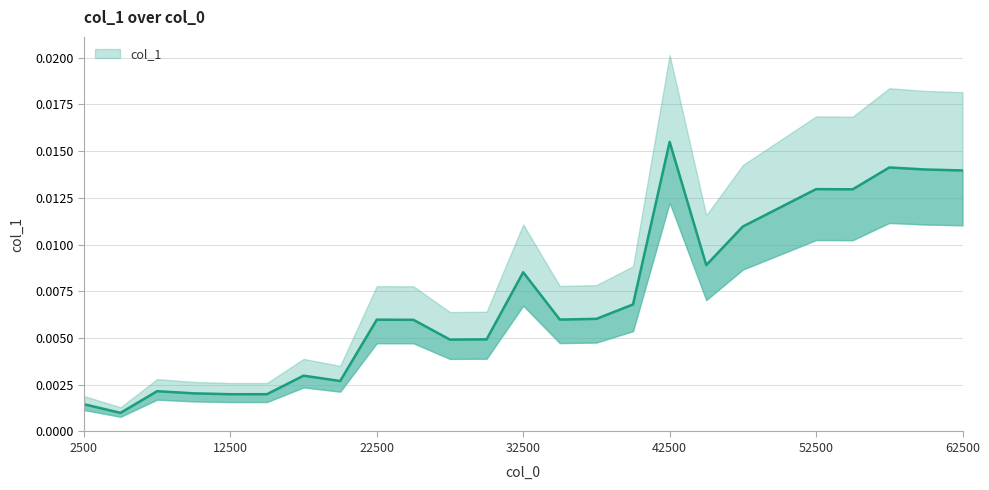

Does the chart have visible grid lines?

Yes